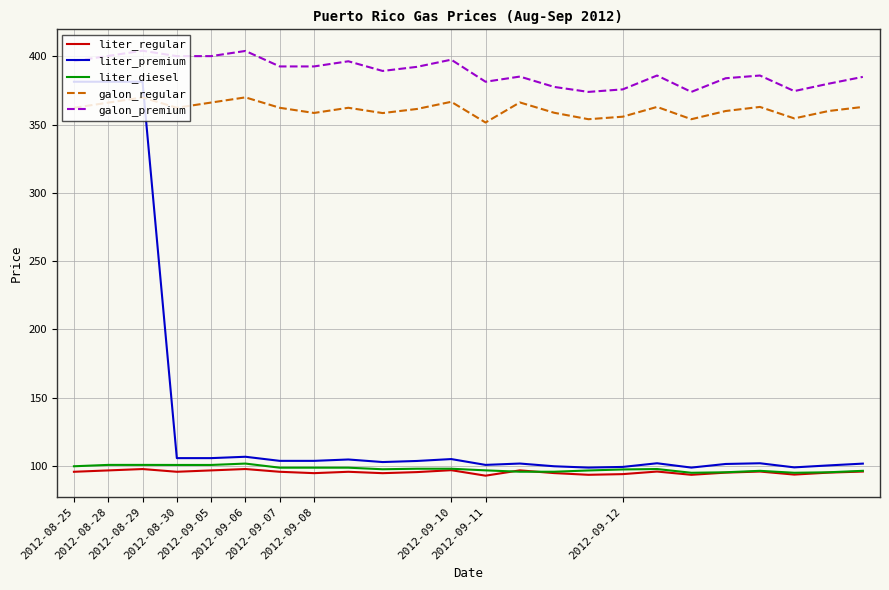

What is the highest value of the galon_premium series?

404.1